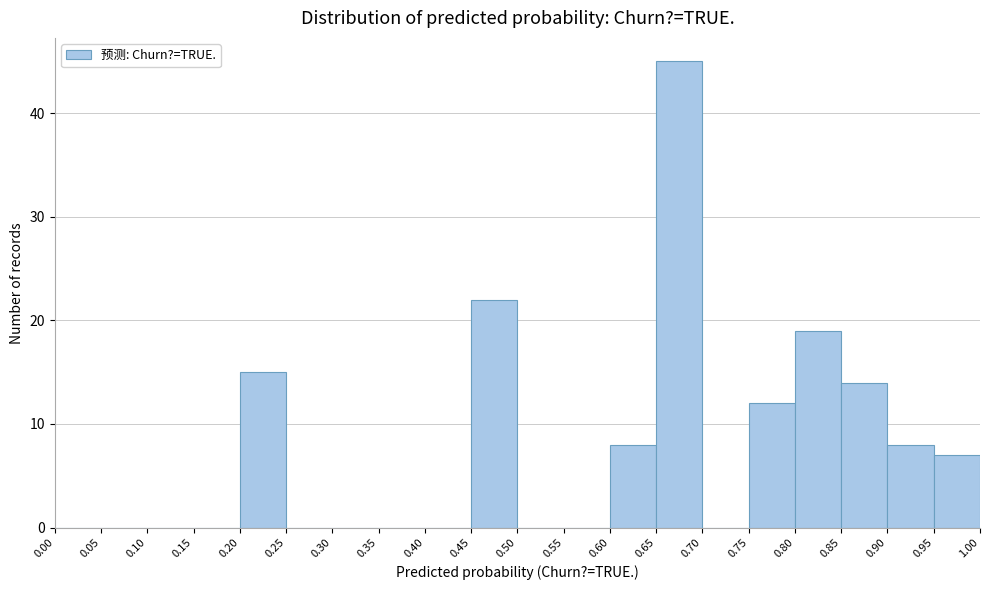

Reading left to right, list every bar in this chart as the range it spans on the x-axis followed by its height. The values are not printed on the chart, so give them approximately, as read against the axis.

0.00 to 0.05: 0
0.05 to 0.10: 0
0.10 to 0.15: 0
0.15 to 0.20: 0
0.20 to 0.25: 15
0.25 to 0.30: 0
0.30 to 0.35: 0
0.35 to 0.40: 0
0.40 to 0.45: 0
0.45 to 0.50: 22
0.50 to 0.55: 0
0.55 to 0.60: 0
0.60 to 0.65: 8
0.65 to 0.70: 45
0.70 to 0.75: 0
0.75 to 0.80: 12
0.80 to 0.85: 19
0.85 to 0.90: 14
0.90 to 0.95: 8
0.95 to 1.00: 7